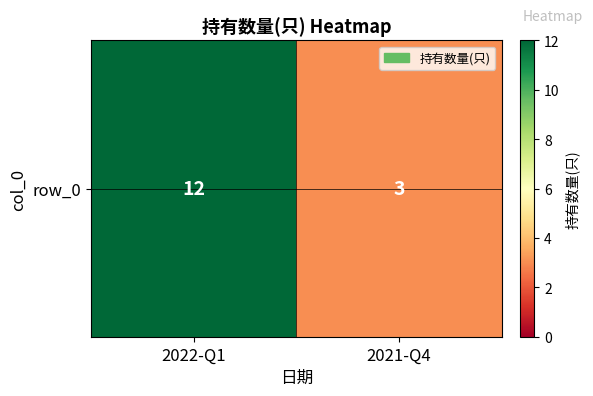

Read the value at 2022-Q1.

12